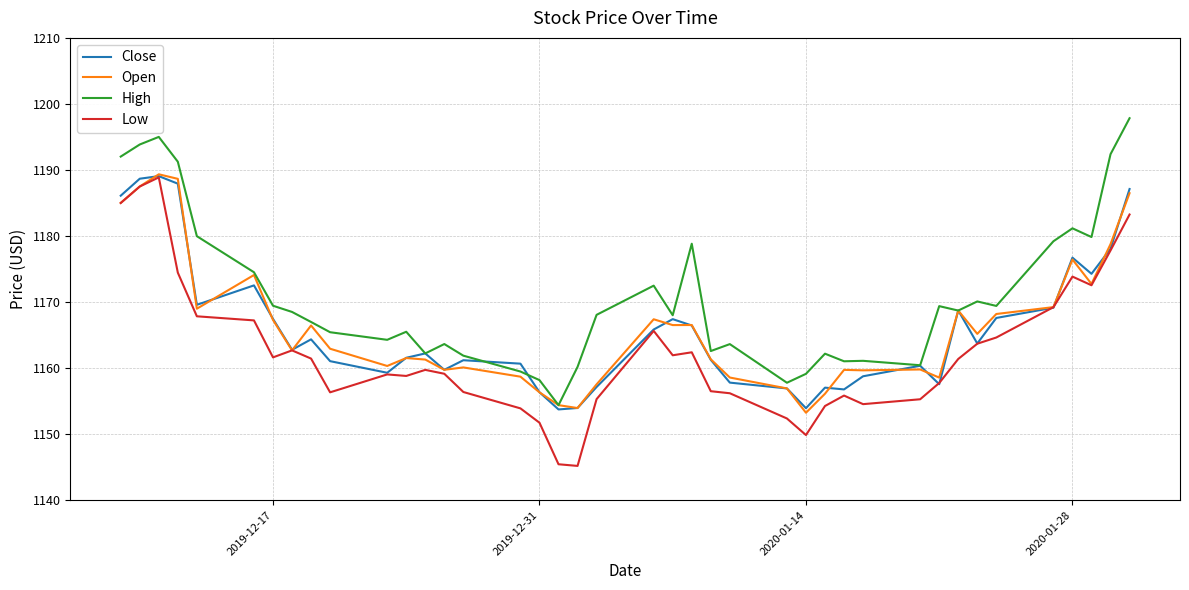

What is the greatest value displayed?

1197.8